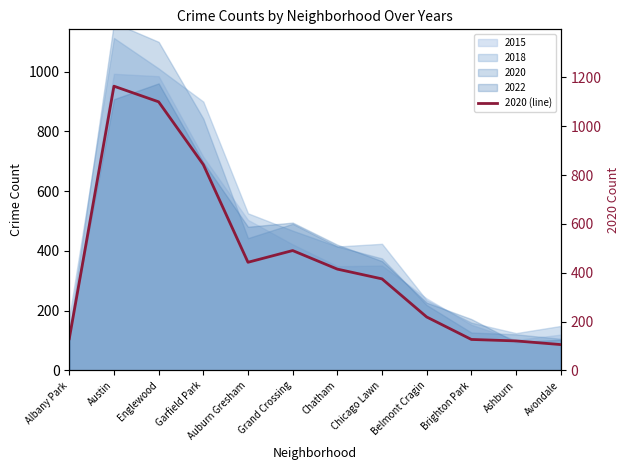

Read the value at Auburn Gresham.

443